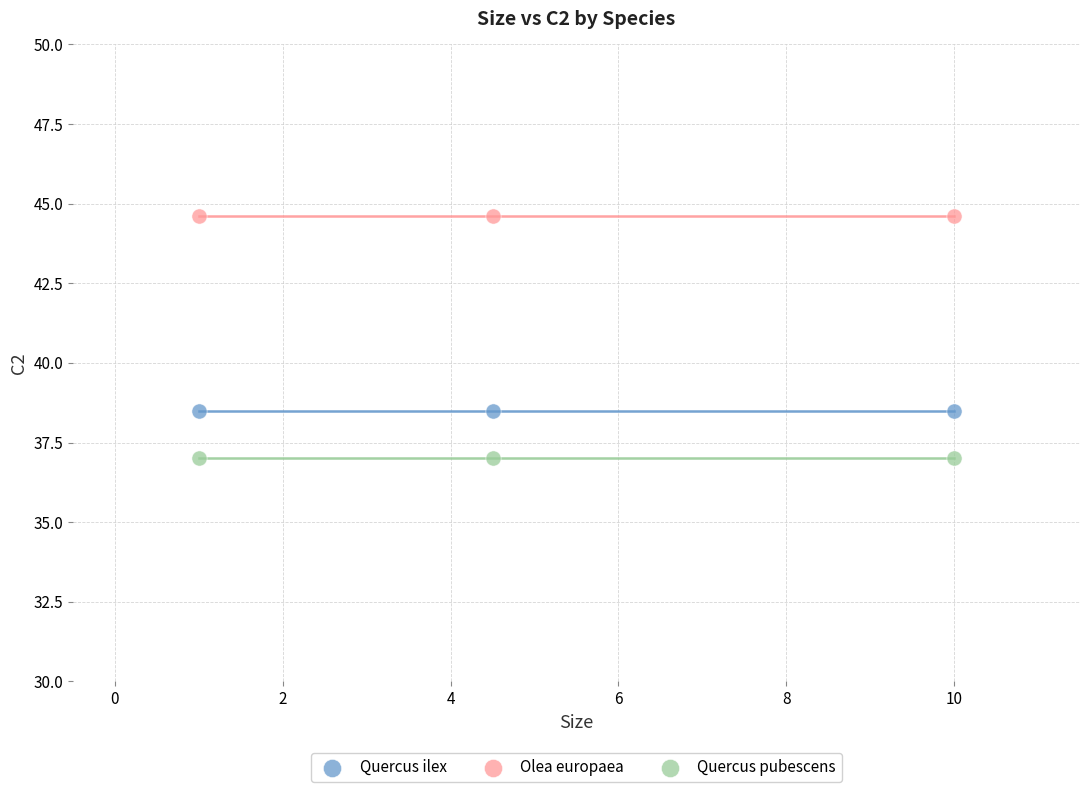

Across all data points, what is the average Y value?

40.0